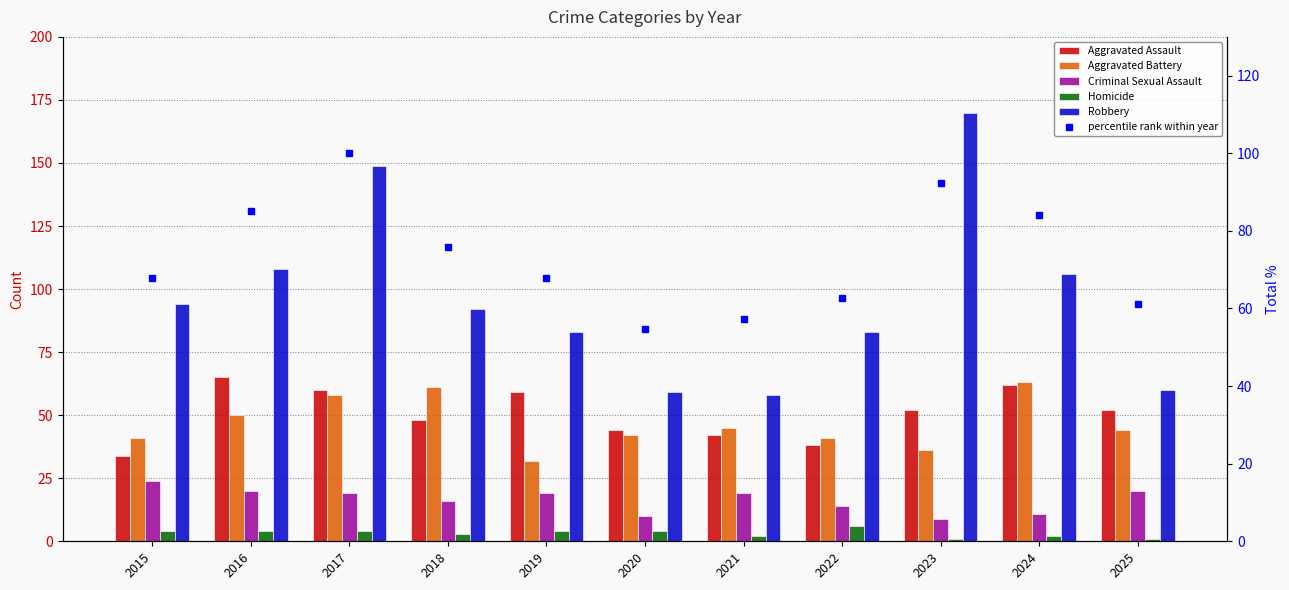

What is the difference between the highest and lowest values at 2023?

169.0